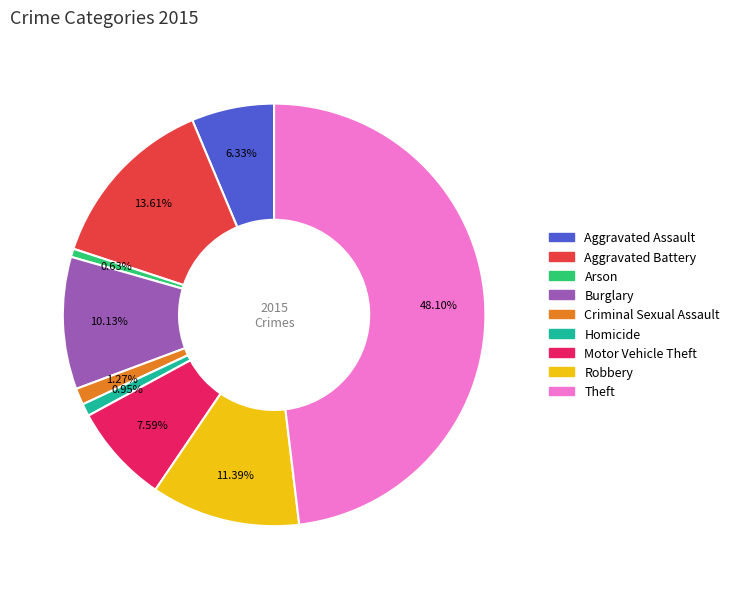

To the nearest percent, what portion does Aggravated Assault represent?

6%